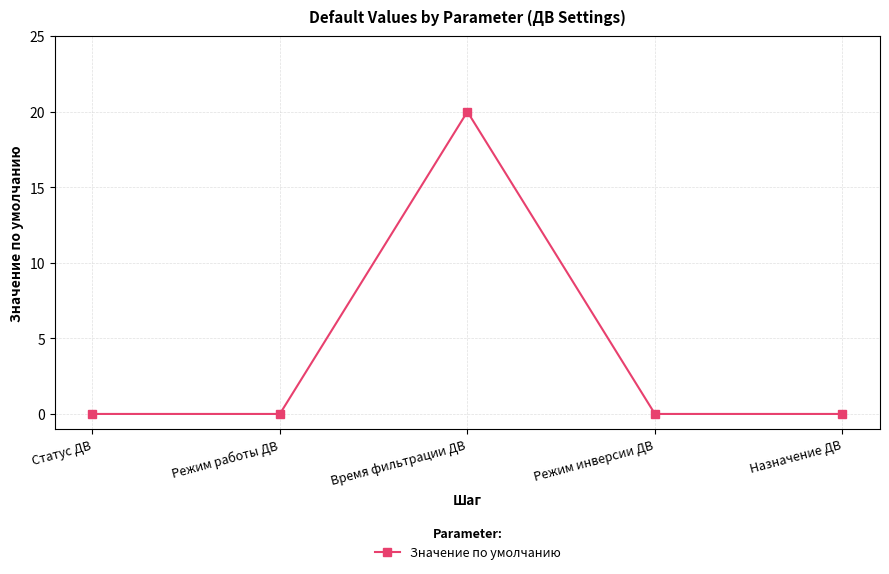

What is the greatest value displayed?

20